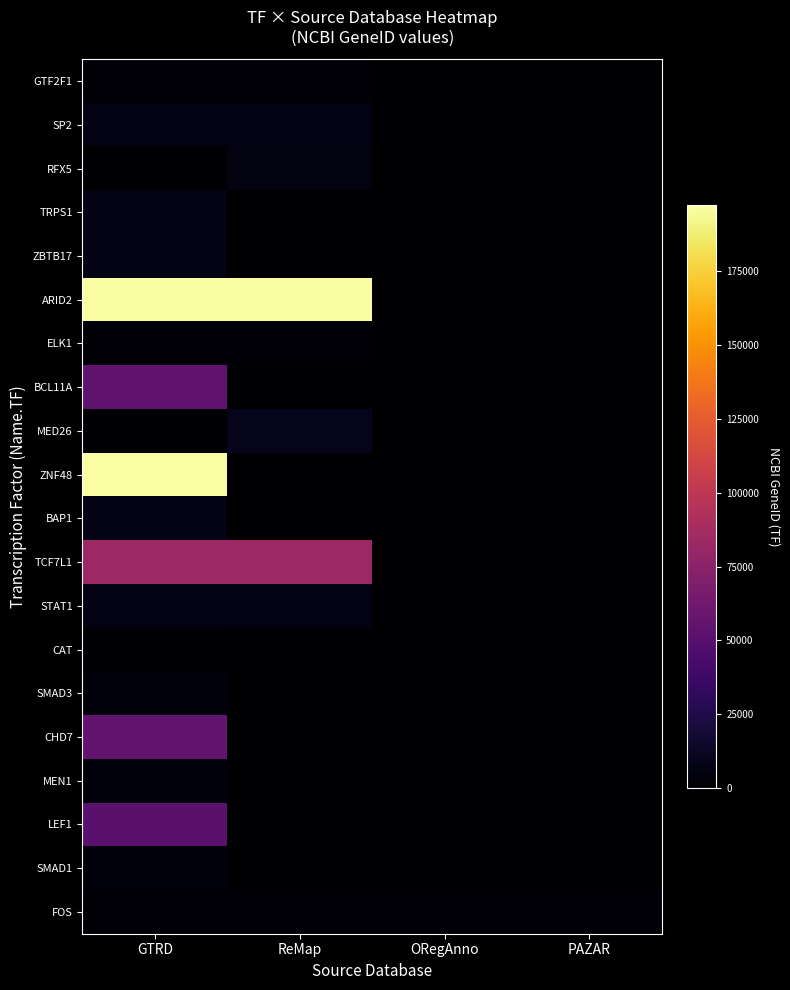

Reading left to right, what are all the values shown in this chart?

GTF2F1: GTRD=2962	ReMap=2962	ORegAnno=0	PAZAR=0
SP2: GTRD=6668	ReMap=6668	ORegAnno=0	PAZAR=0
RFX5: GTRD=0	ReMap=5993	ORegAnno=0	PAZAR=0
TRPS1: GTRD=7227	ReMap=0	ORegAnno=0	PAZAR=0
ZBTB17: GTRD=7709	ReMap=0	ORegAnno=0	PAZAR=0
ARID2: GTRD=196528	ReMap=196528	ORegAnno=0	PAZAR=0
ELK1: GTRD=2002	ReMap=2002	ORegAnno=0	PAZAR=0
BCL11A: GTRD=53335	ReMap=0	ORegAnno=0	PAZAR=0
MED26: GTRD=0	ReMap=9441	ORegAnno=0	PAZAR=0
ZNF48: GTRD=197407	ReMap=0	ORegAnno=0	PAZAR=0
BAP1: GTRD=8314	ReMap=0	ORegAnno=0	PAZAR=0
TCF7L1: GTRD=83439	ReMap=83439	ORegAnno=0	PAZAR=0
STAT1: GTRD=6772	ReMap=6772	ORegAnno=0	PAZAR=0
CAT: GTRD=847	ReMap=0	ORegAnno=0	PAZAR=0
SMAD3: GTRD=4088	ReMap=0	ORegAnno=0	PAZAR=0
CHD7: GTRD=55636	ReMap=0	ORegAnno=0	PAZAR=0
MEN1: GTRD=4221	ReMap=0	ORegAnno=0	PAZAR=0
LEF1: GTRD=51176	ReMap=0	ORegAnno=0	PAZAR=0
SMAD1: GTRD=4086	ReMap=0	ORegAnno=0	PAZAR=0
FOS: GTRD=2353	ReMap=2353	ORegAnno=2353	PAZAR=2353